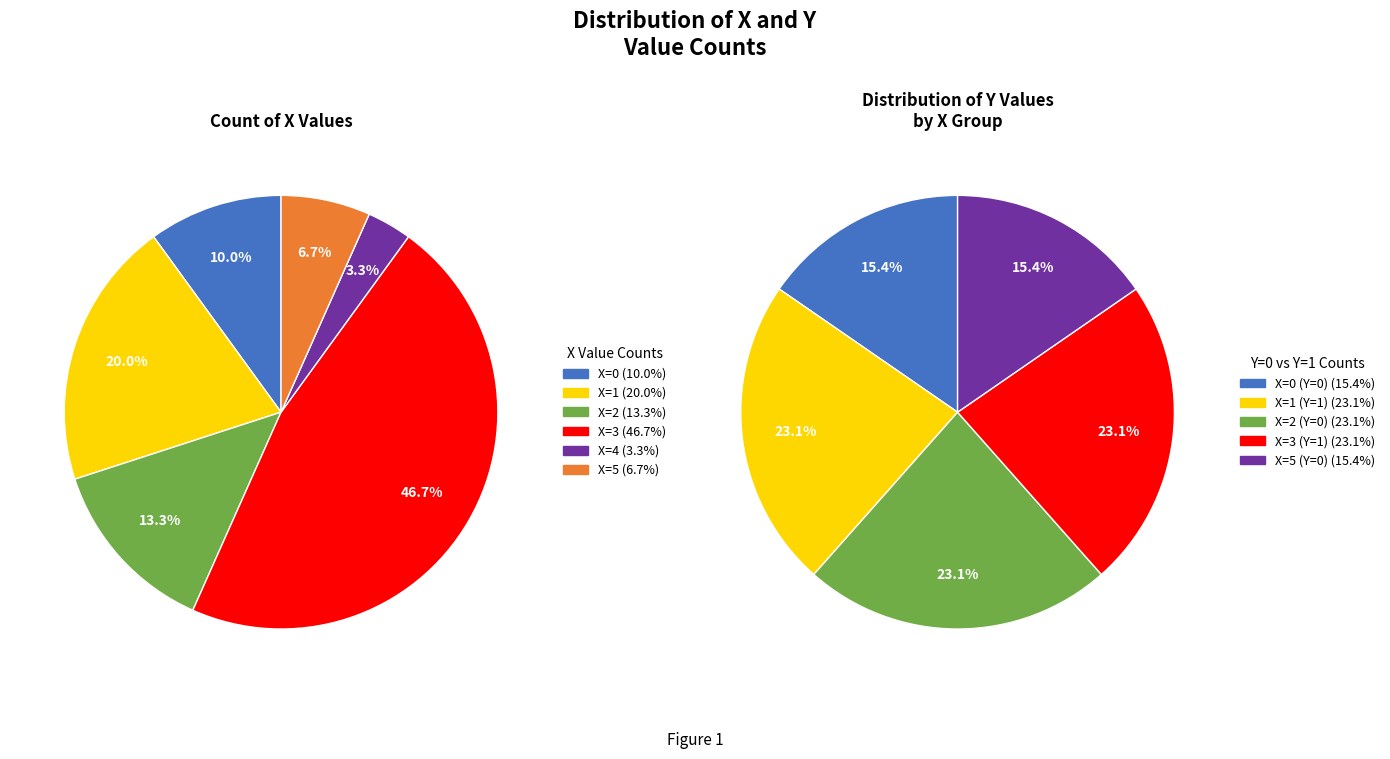

The X=3 slice represents 34% of the pie. True or false?

False